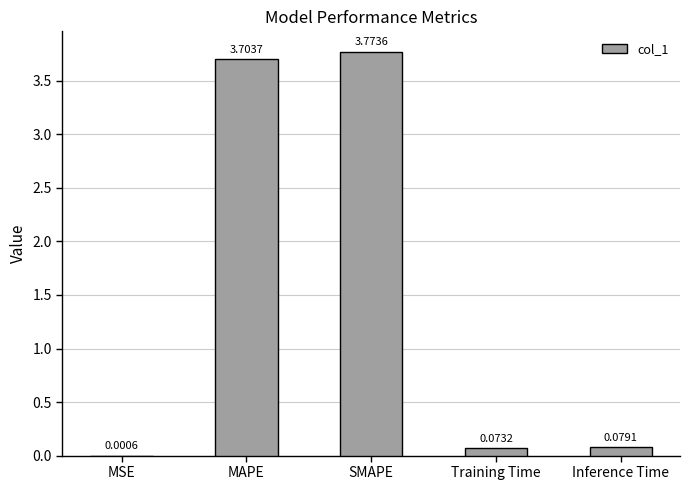

Count the number of categories in the chart.

5